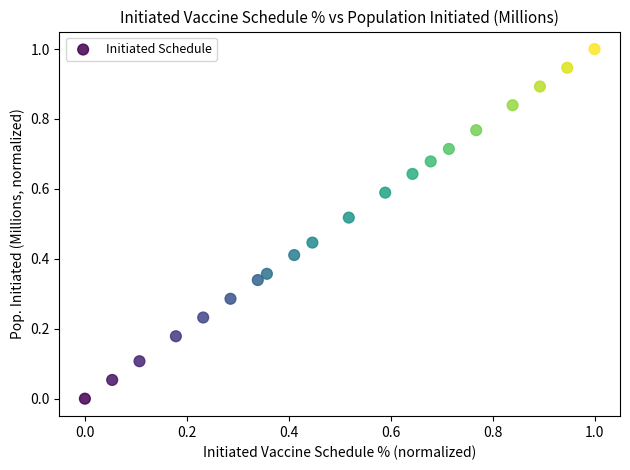

What is the range of X values (max minus min)?

1.0